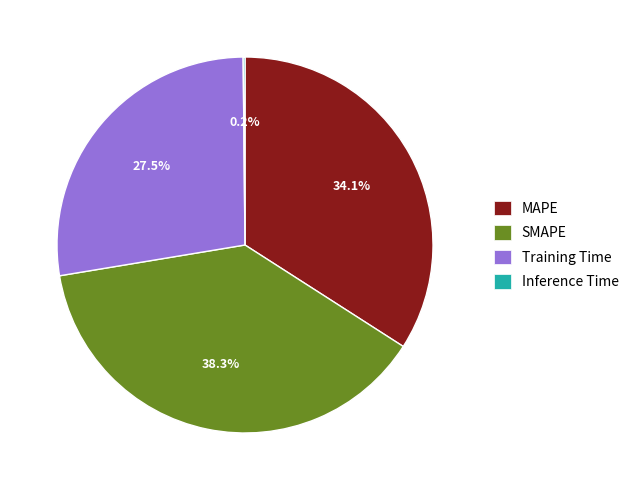

Which has a higher value, MAPE or Training Time?

MAPE